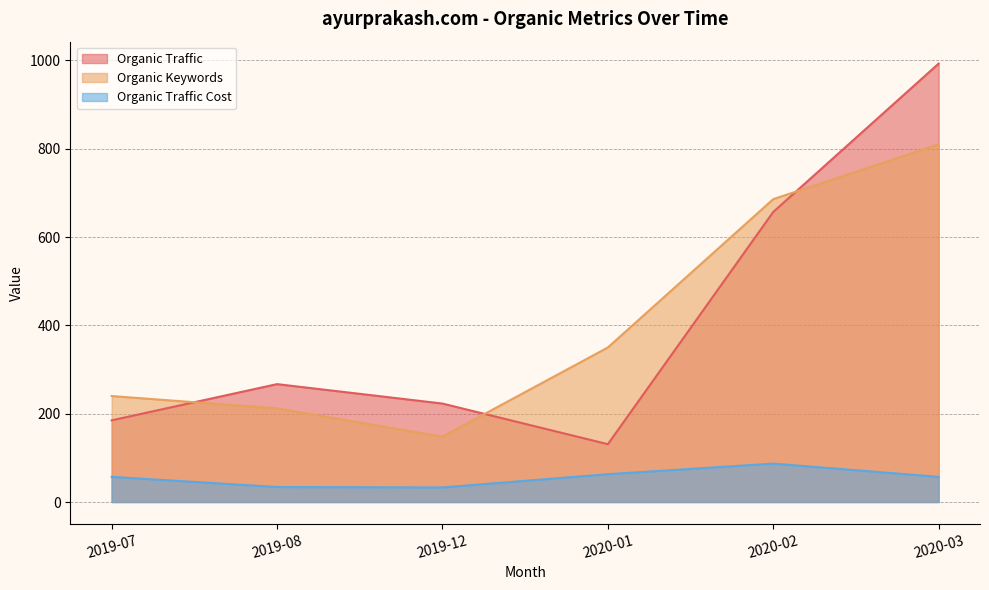

Rank the categories by Organic Traffic value from lowest to highest.

2020-01, 2019-07, 2019-12, 2019-08, 2020-02, 2020-03